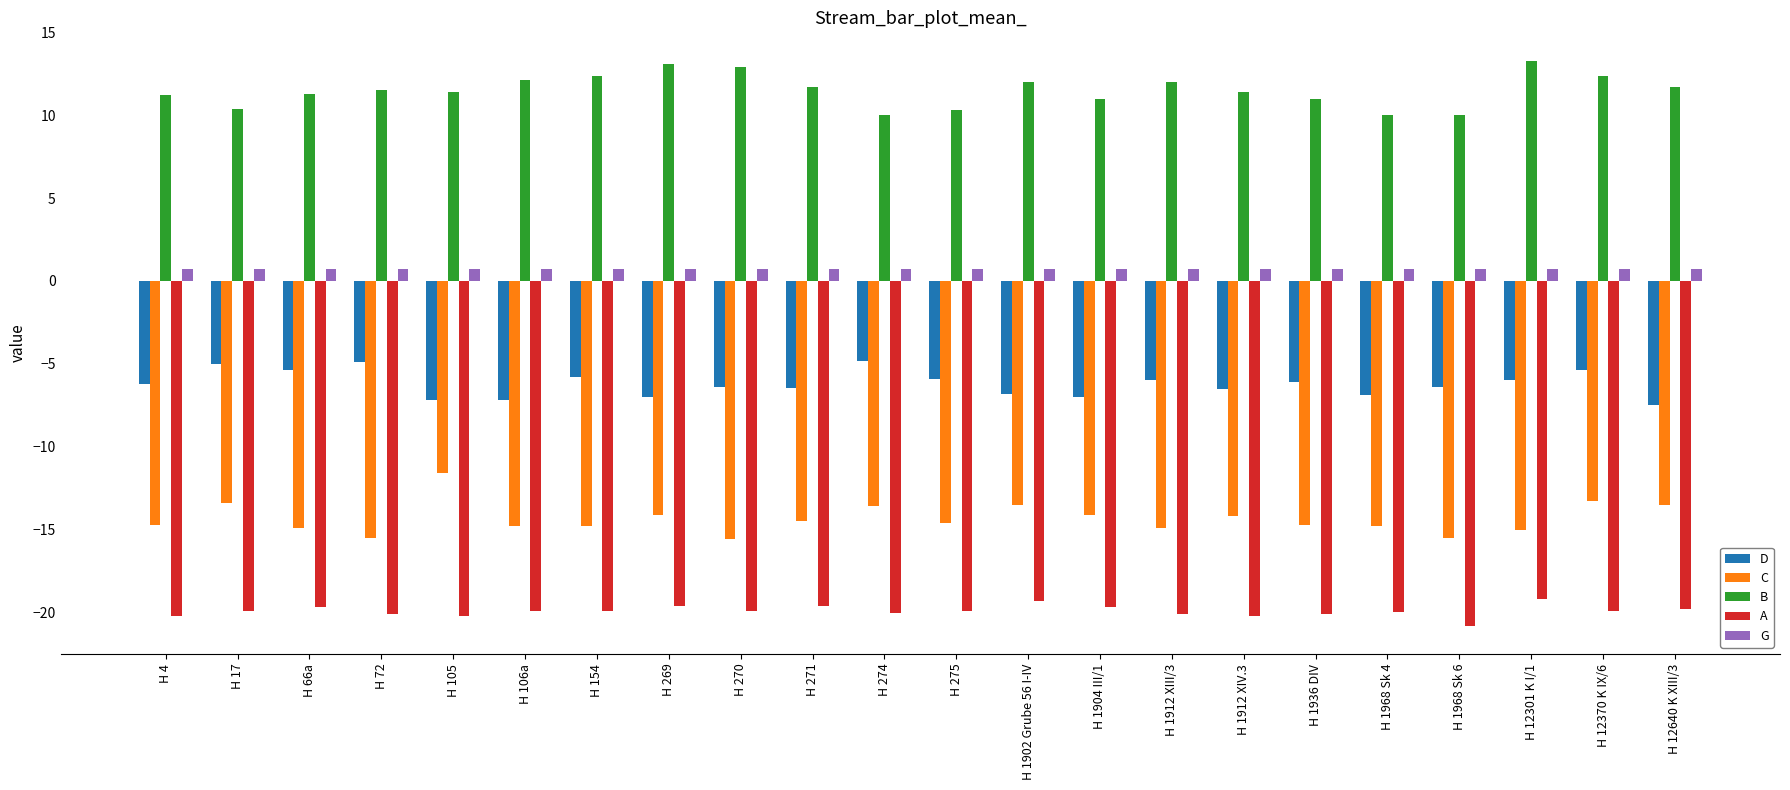

Where does the B series first go above 11?

H 4